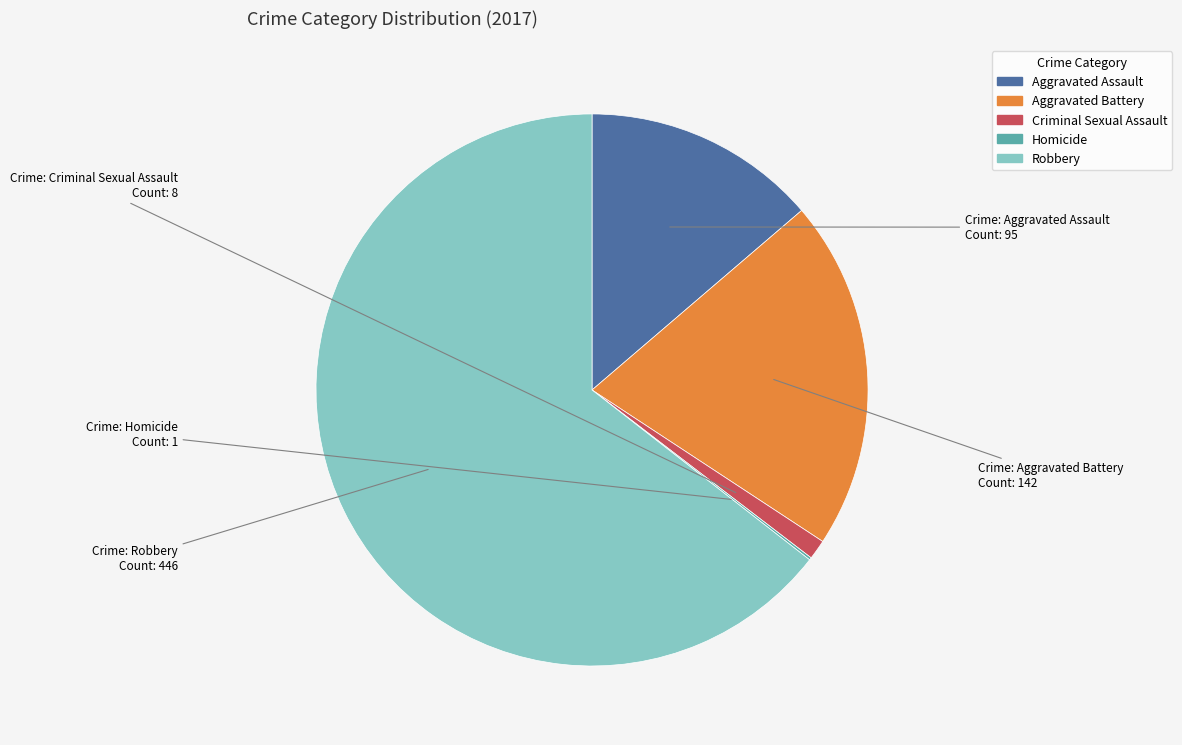

Is it true that Criminal Sexual Assault is 1% of the pie?

True